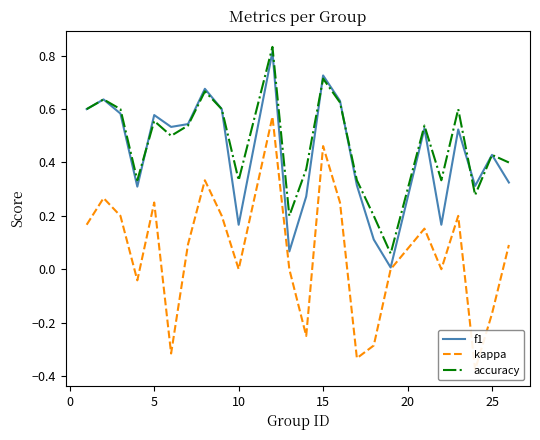

True or false: accuracy and kappa cross at least once.

False